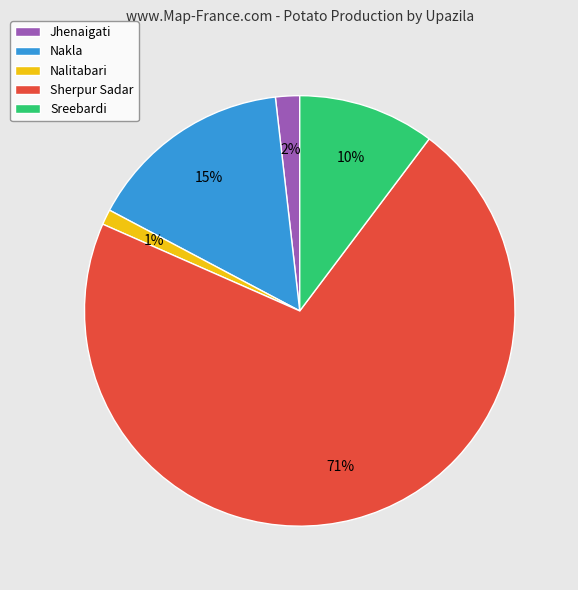

To the nearest percent, what portion does Sreebardi represent?

10%